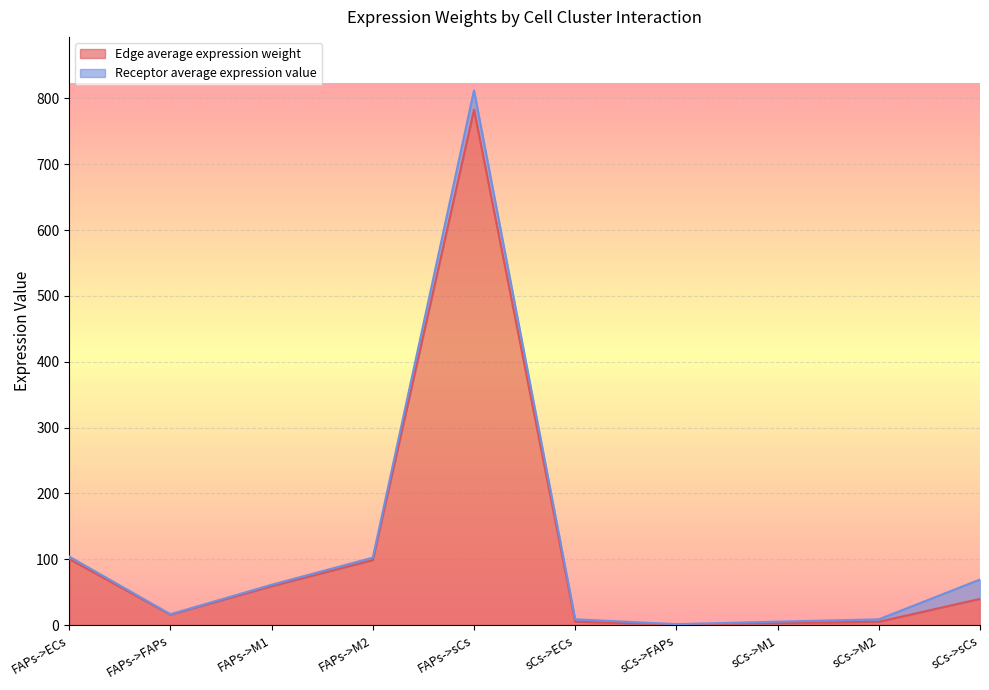

What is the total value across all series at sCs->M2?

8.7